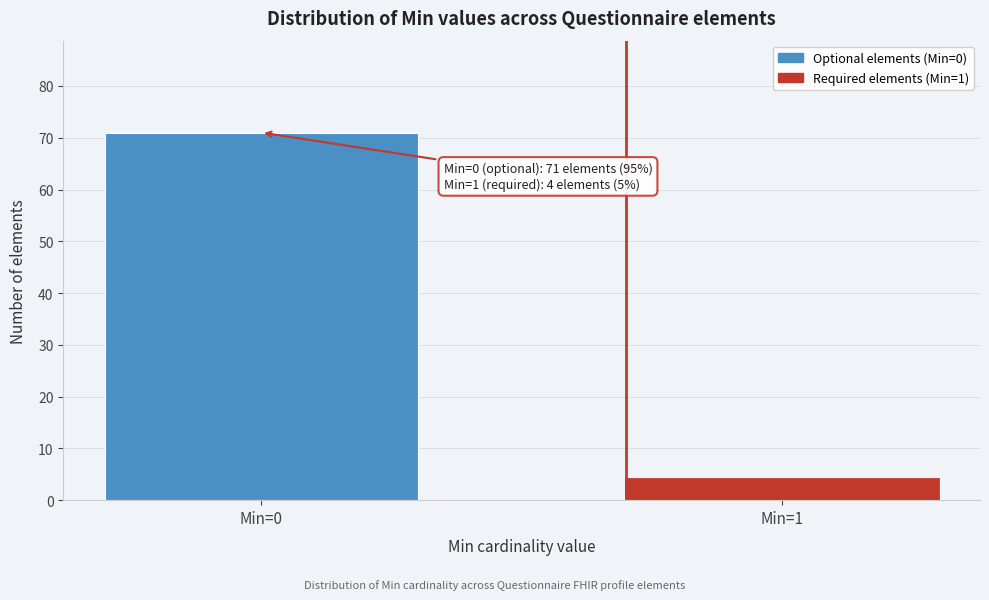

Reading left to right, extract all data points from this chart.

71	4